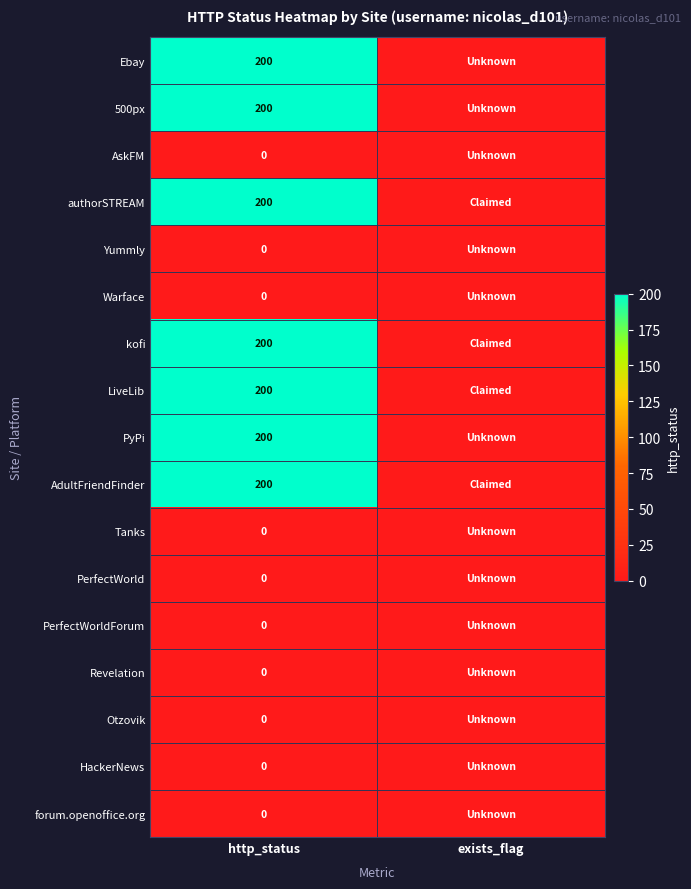

True or false: LiveLib has a value of 320 at http_status.

False